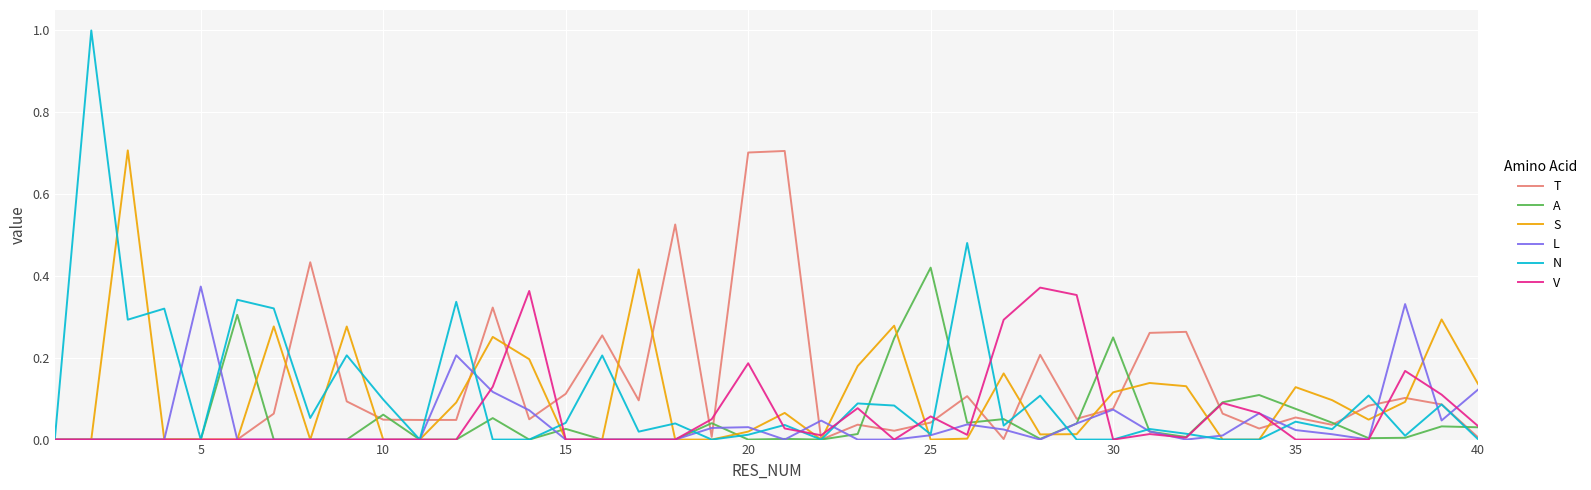

How many lines are shown in the chart?

6